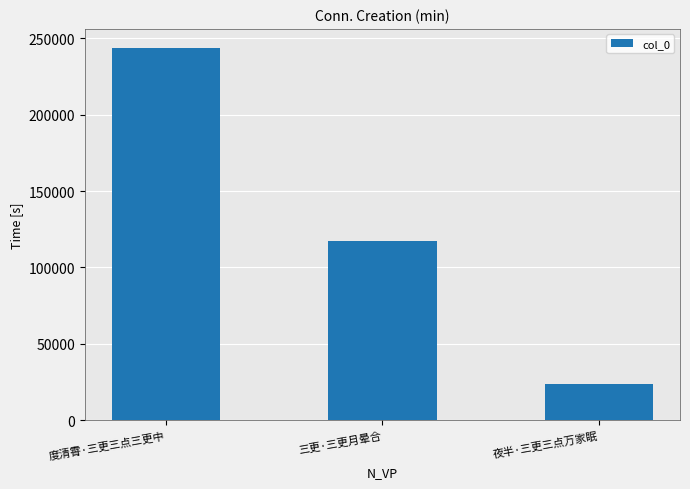

How many bars are there in total?

3